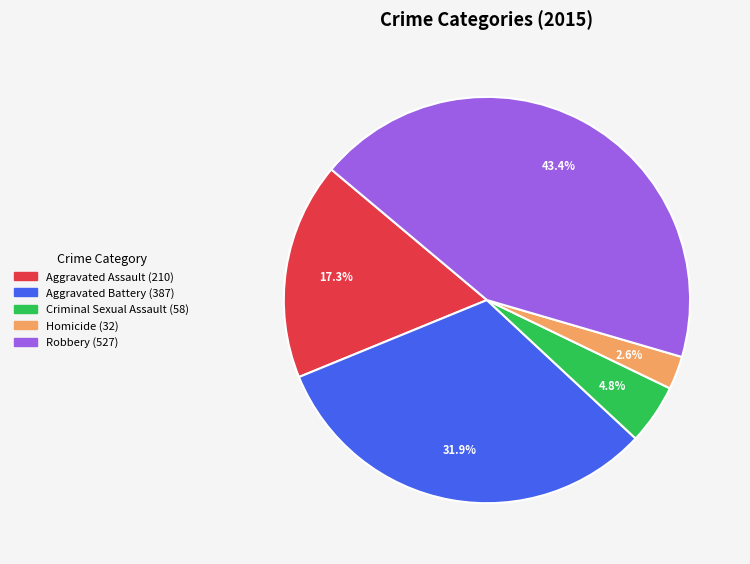

Which category has the biggest portion of the pie?

Robbery